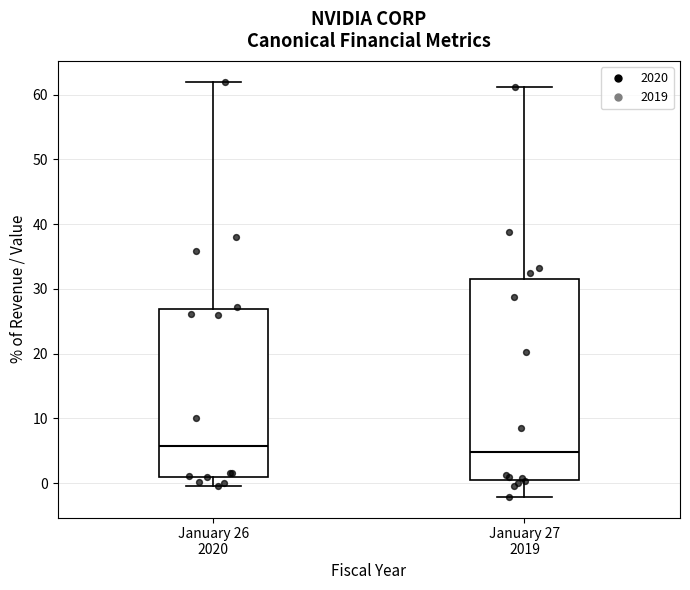

Reading left to right, read every box against the y-axis: the position of its median line, the range the box covers, and the ends of its whiskers. The values are not printed on the chart, so give them approximately, as read against the axis.

January 26 2020: median 6, box 1 to 27, whiskers 0 to 62
January 27 2019: median 5, box 0 to 32, whiskers -2 to 61